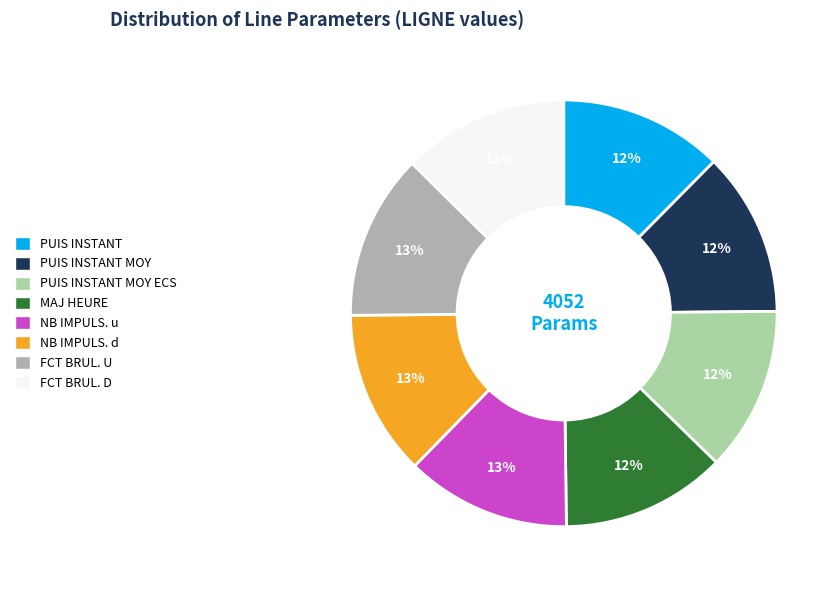

To the nearest percent, what is the average slice percentage?

12%